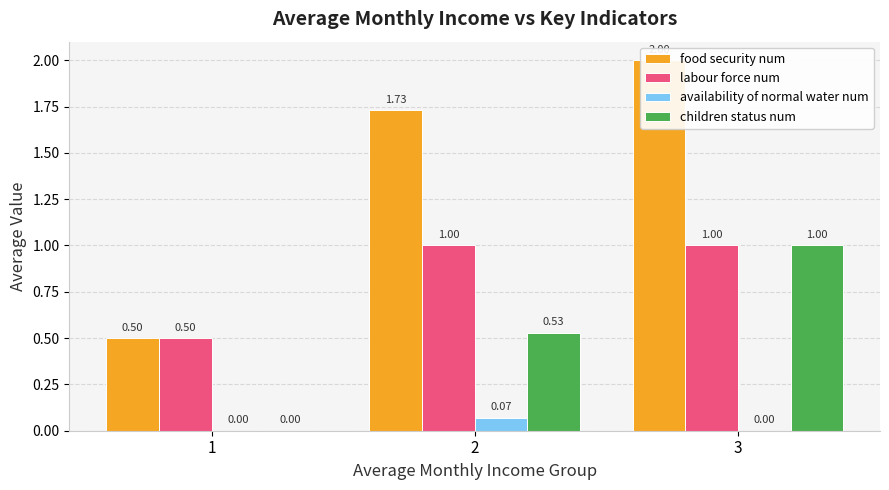

Count the number of categories in the chart.

3